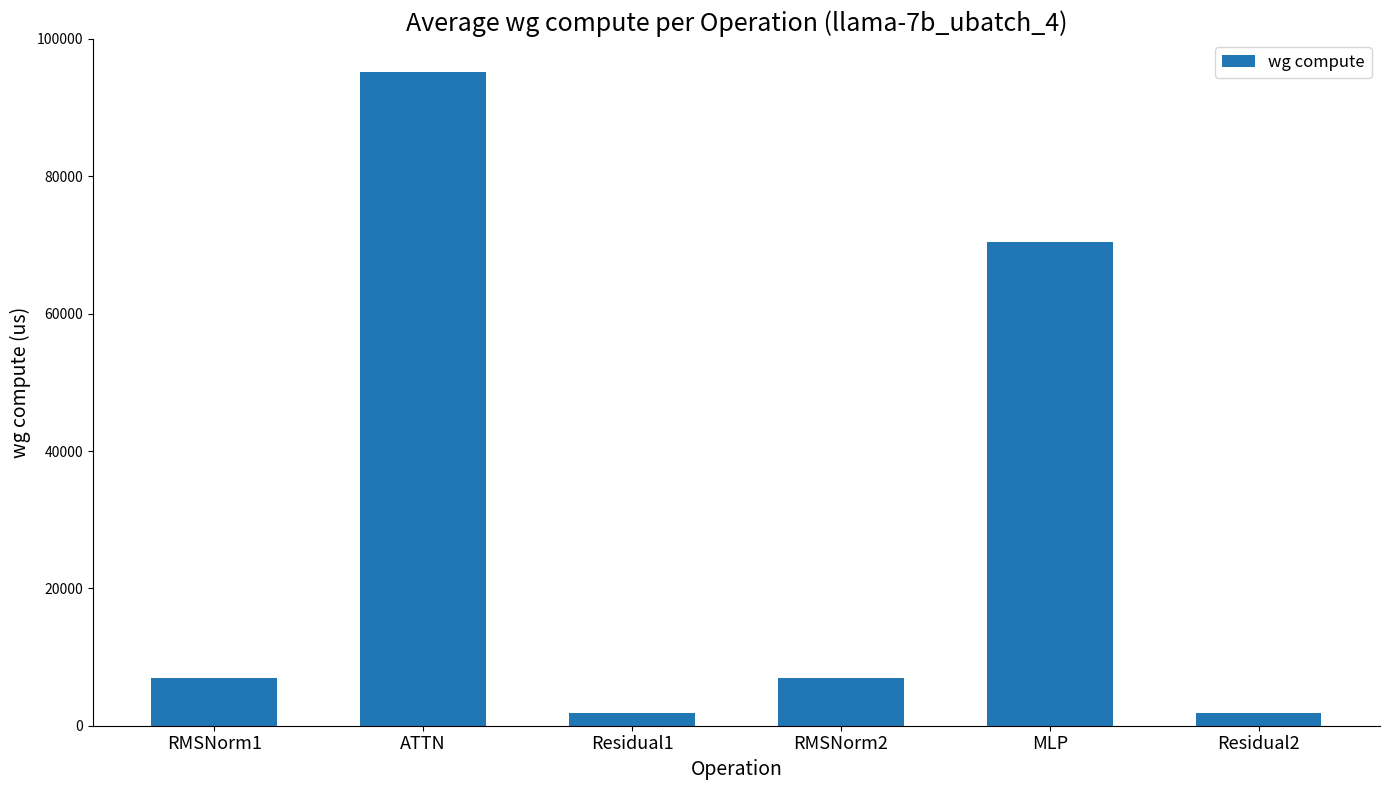

How many values exceed 7010?

4